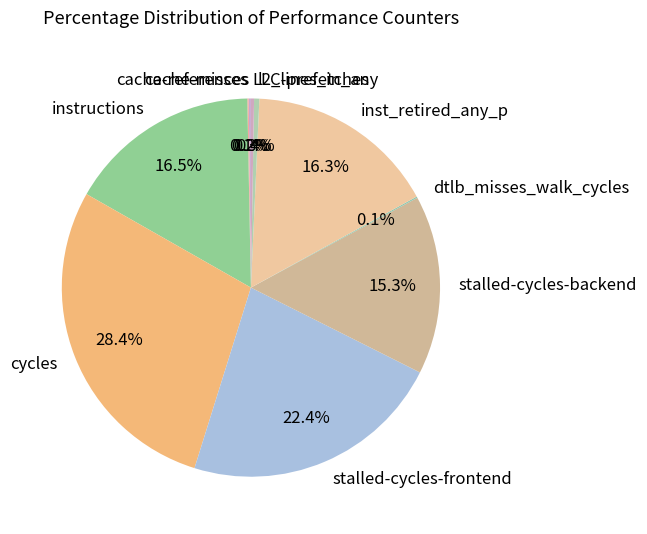

How much of the chart is everything except cycles?

71.6%